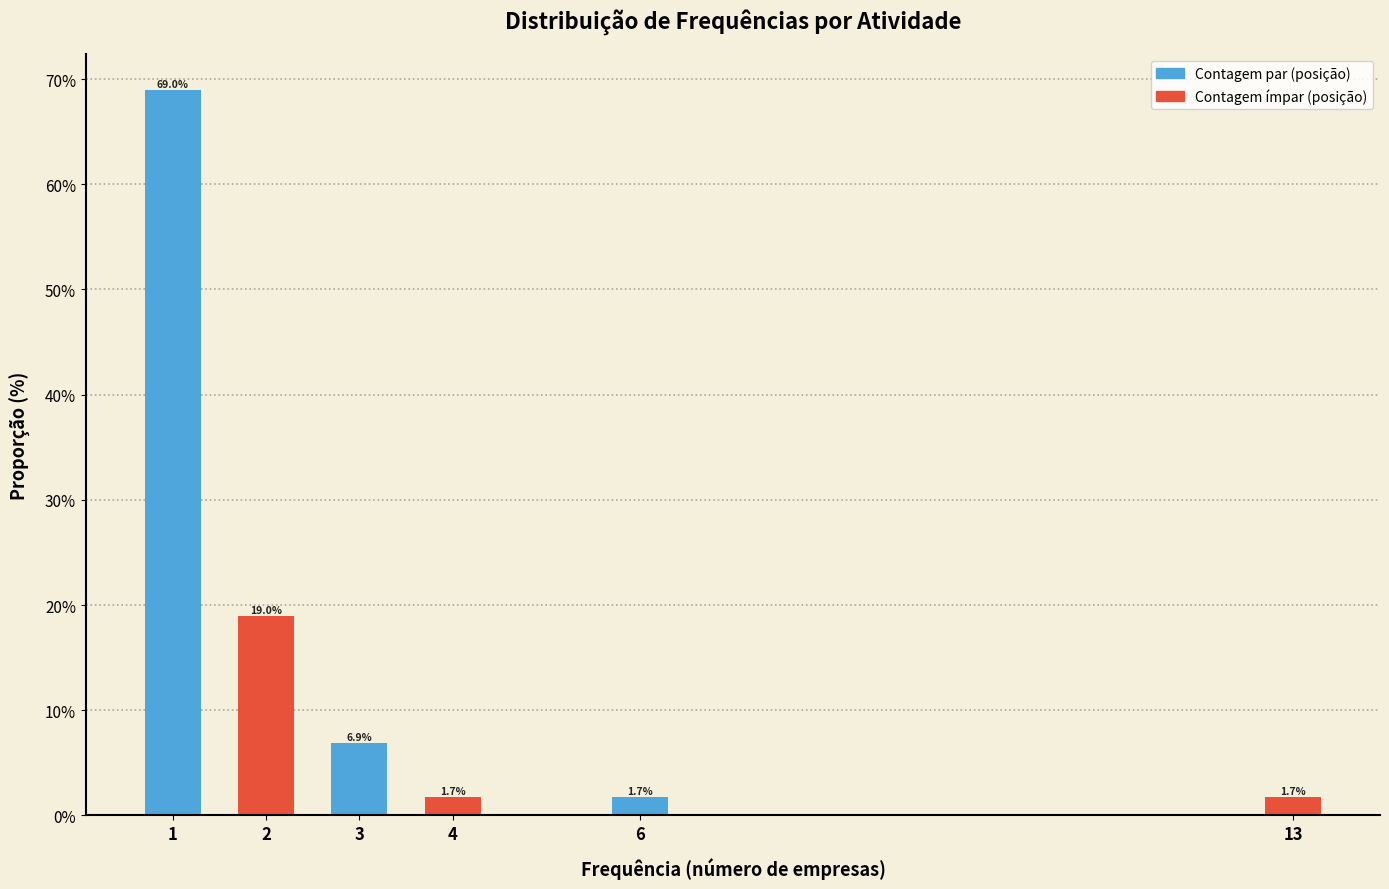

Reading left to right, transcribe all the data shown in this chart.

69.0	19.0	6.9	1.7	1.7	1.7